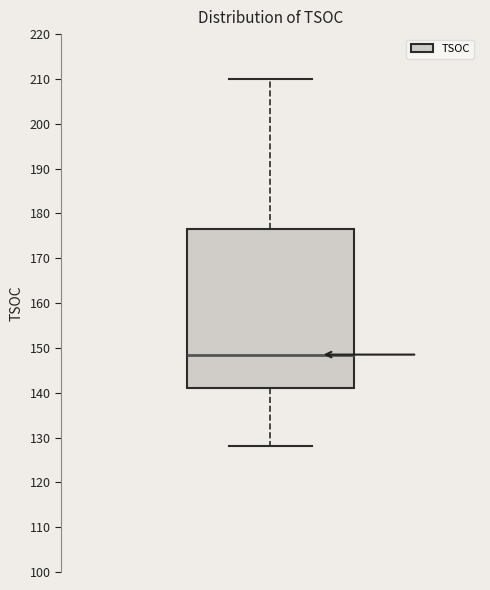

Transcribe this box plot: give where the median line is, the range the box spans, and where the two whiskers end, as read against the y-axis. The values are not printed on the chart, so give them approximately, as read against the axis.

median 149, box 141 to 177, whiskers 128 to 210